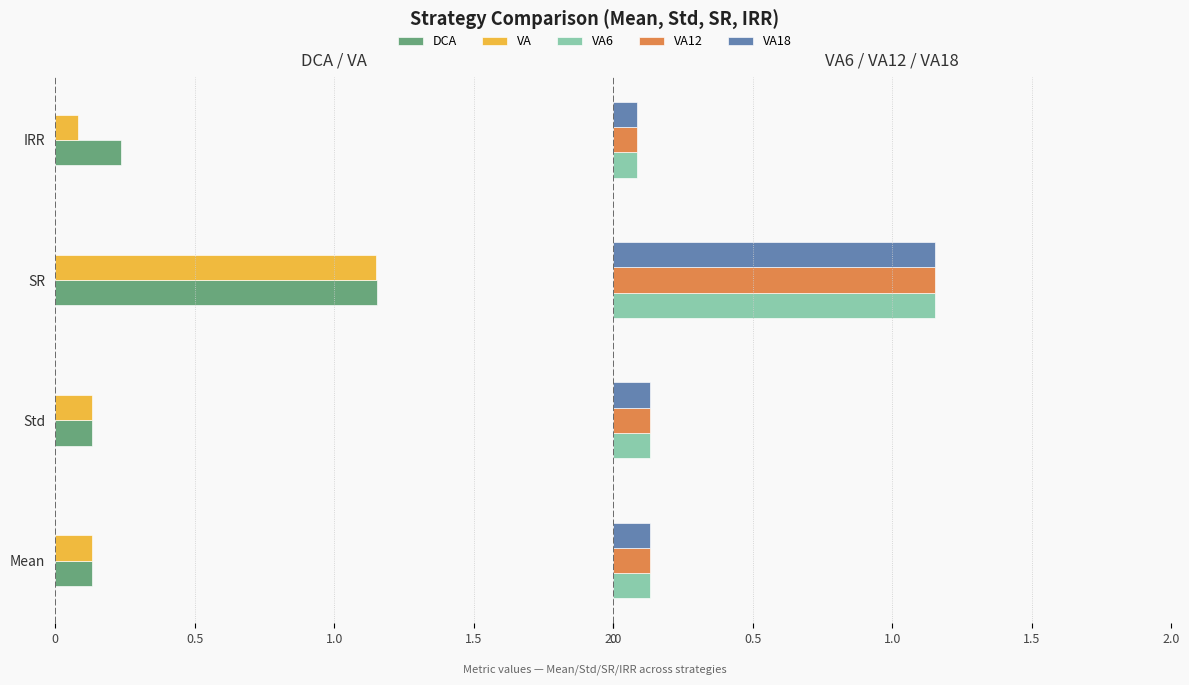

What value does the VA18 series have at Mean?

0.1